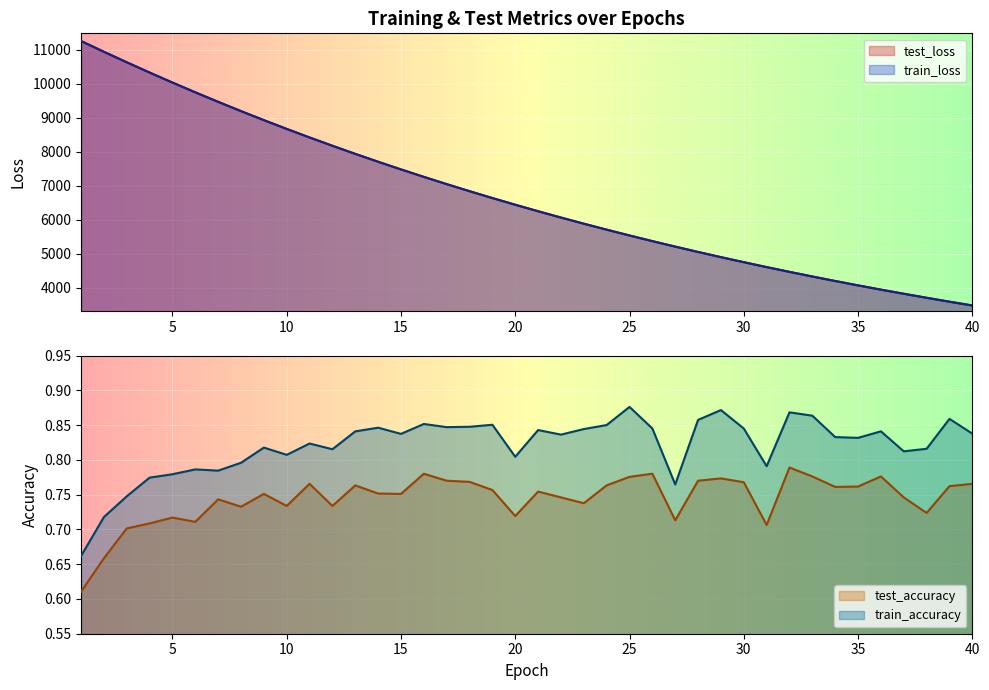

The value of train_accuracy at 10 is 0.8. True or false?

True